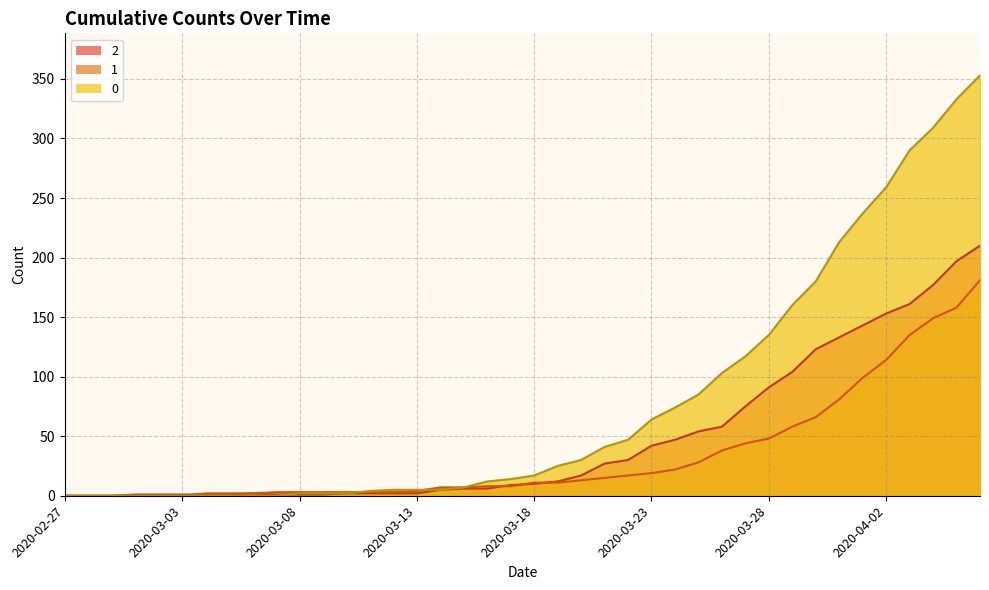

How many data points does each series have?

40